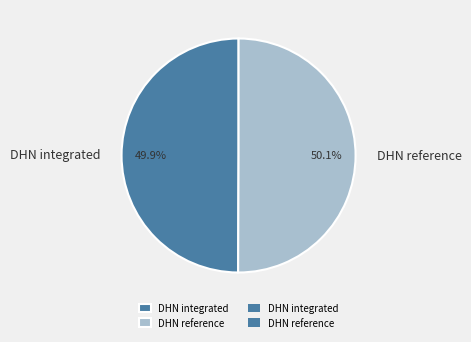

Approximately how many times larger is the value at DHN reference compared to DHN integrated?

1.0